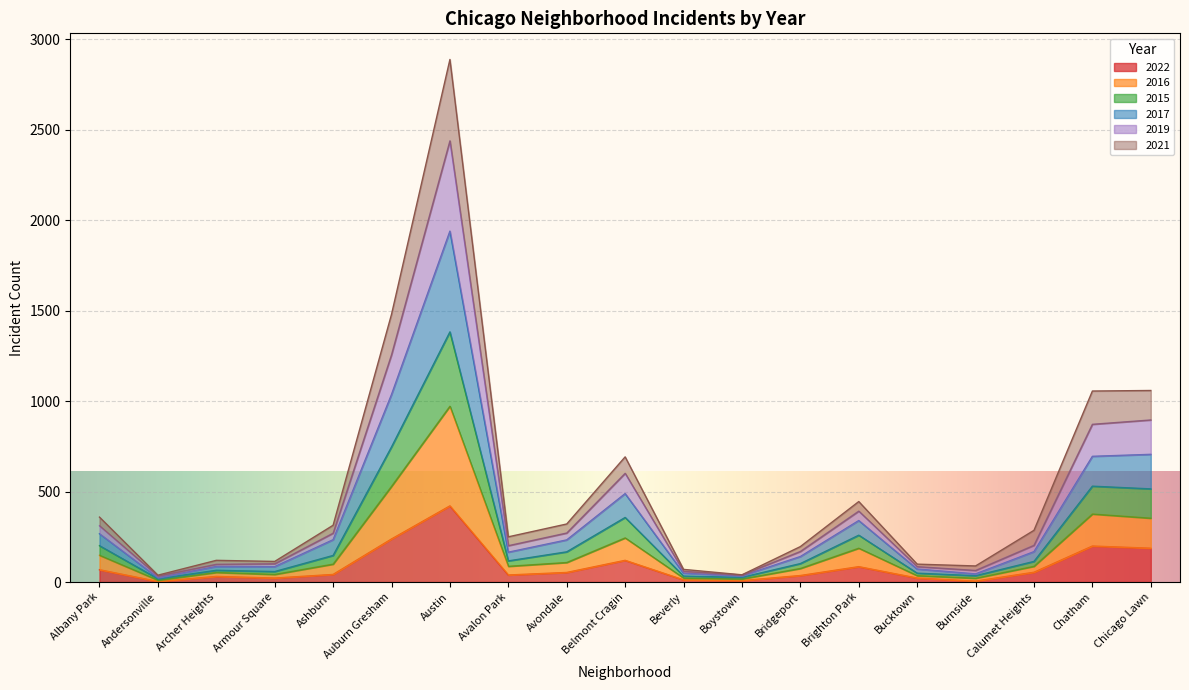

At which category is the sum across all series the highest?

Austin